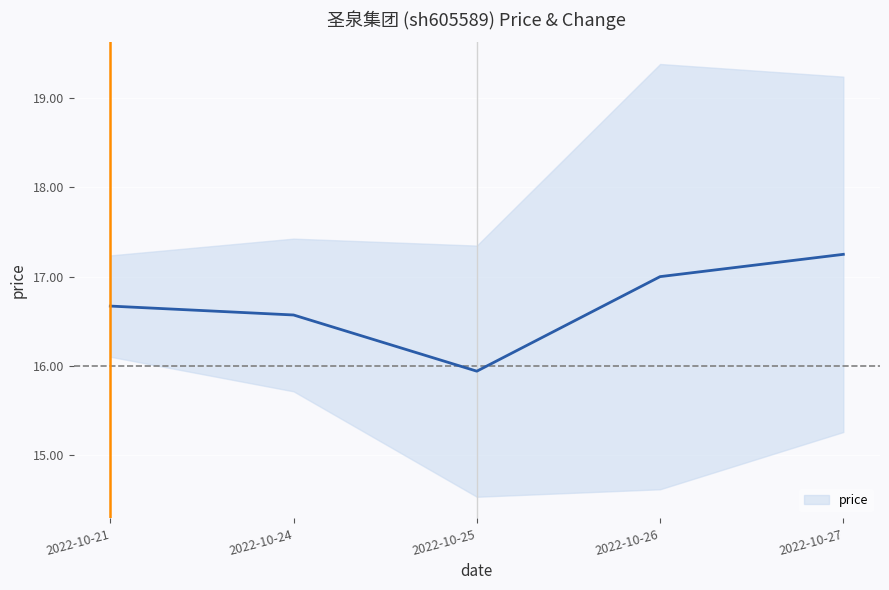

Rank the categories by value from highest to lowest.

2022-10-27, 2022-10-26, 2022-10-21, 2022-10-24, 2022-10-25